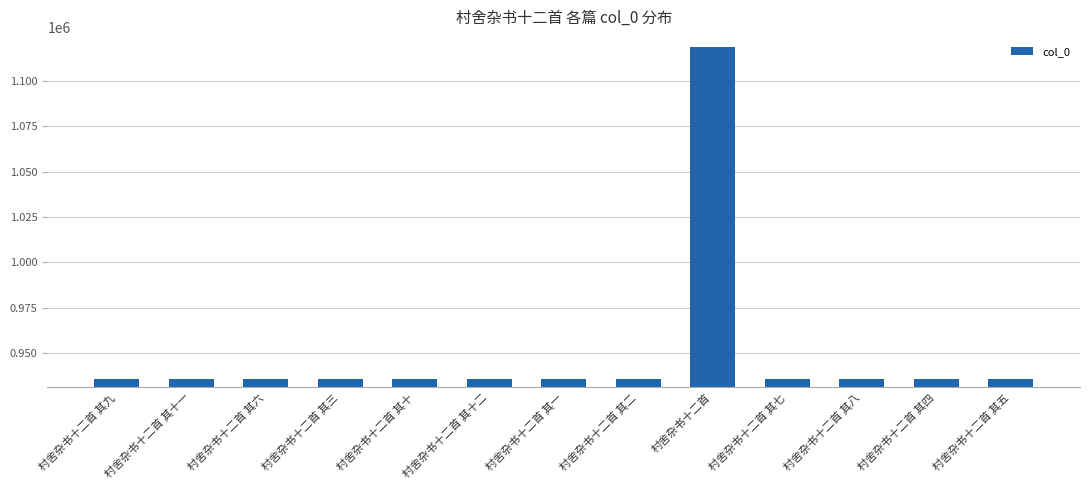

Read the value at 村舍杂书十二首 其六.

935875